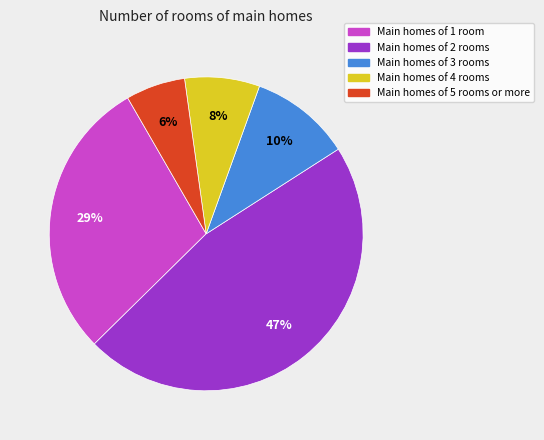

Is there a majority slice in this chart?

No